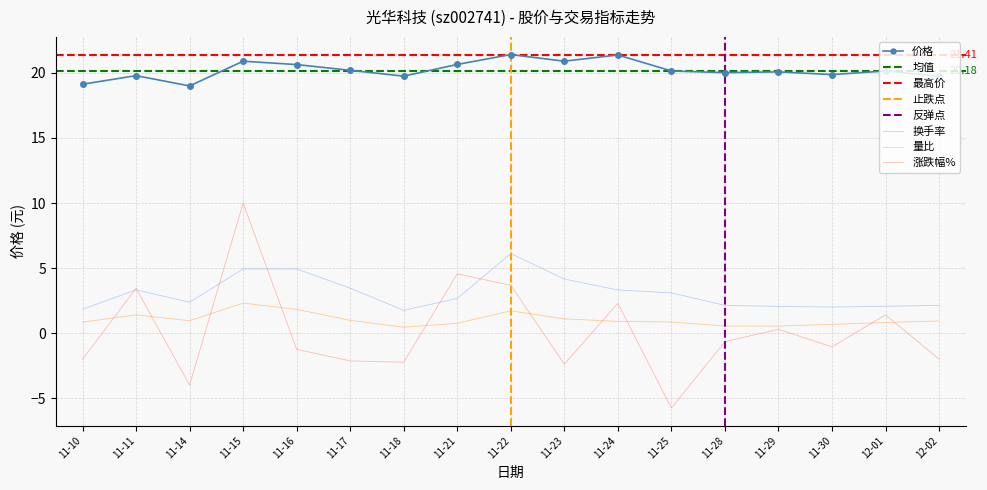

True or false: 价格 and 涨跌幅% intersect in this chart.

False